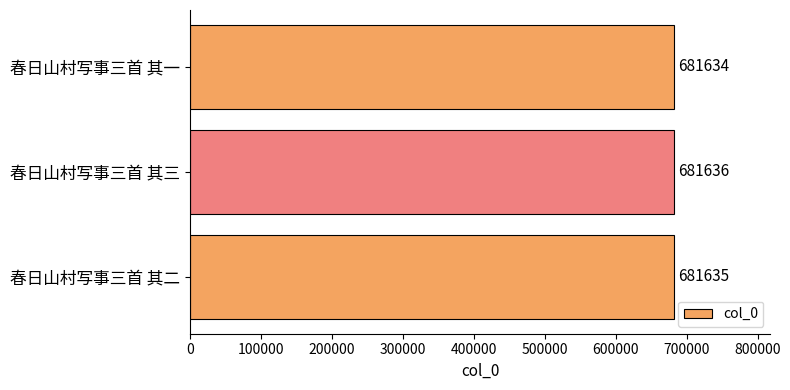

How many categories are shown in the chart?

3